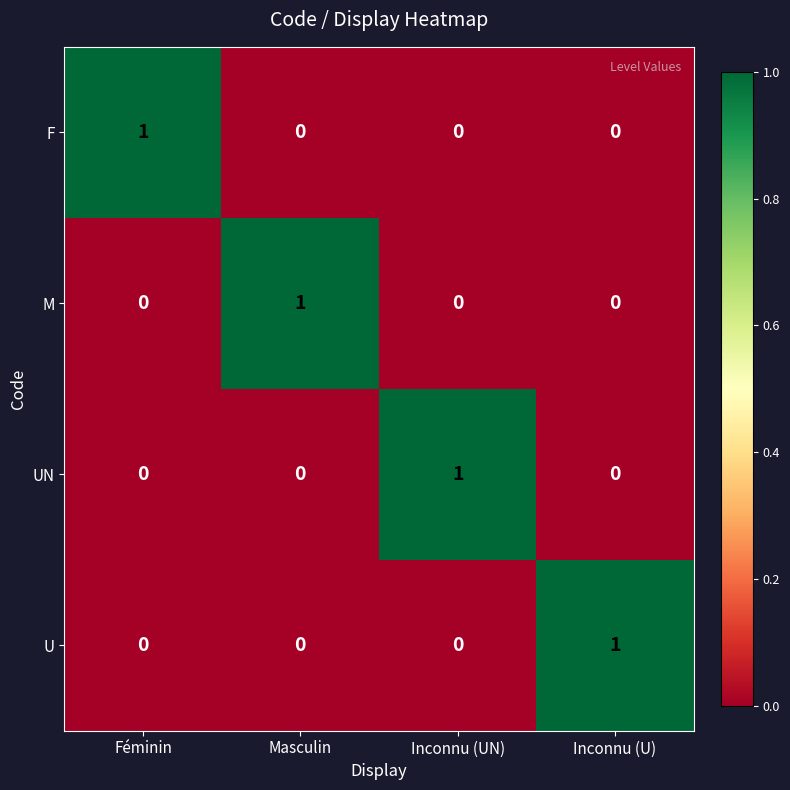

At how many categories does at least one series exceed 0?

4